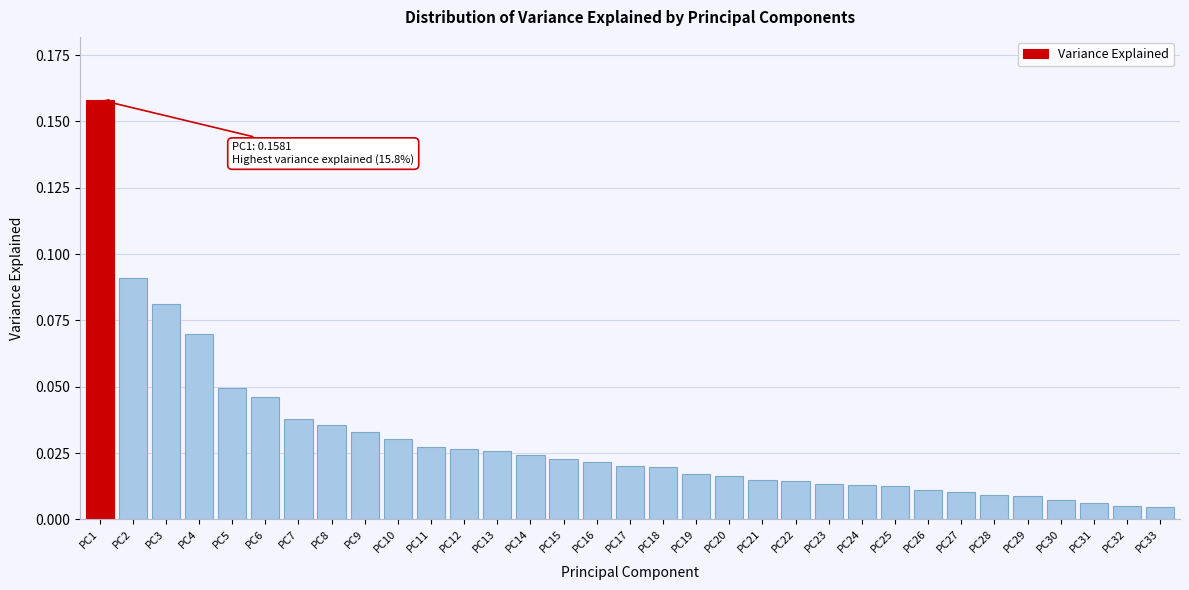

Which has a higher value, PC24 or PC29?

PC24